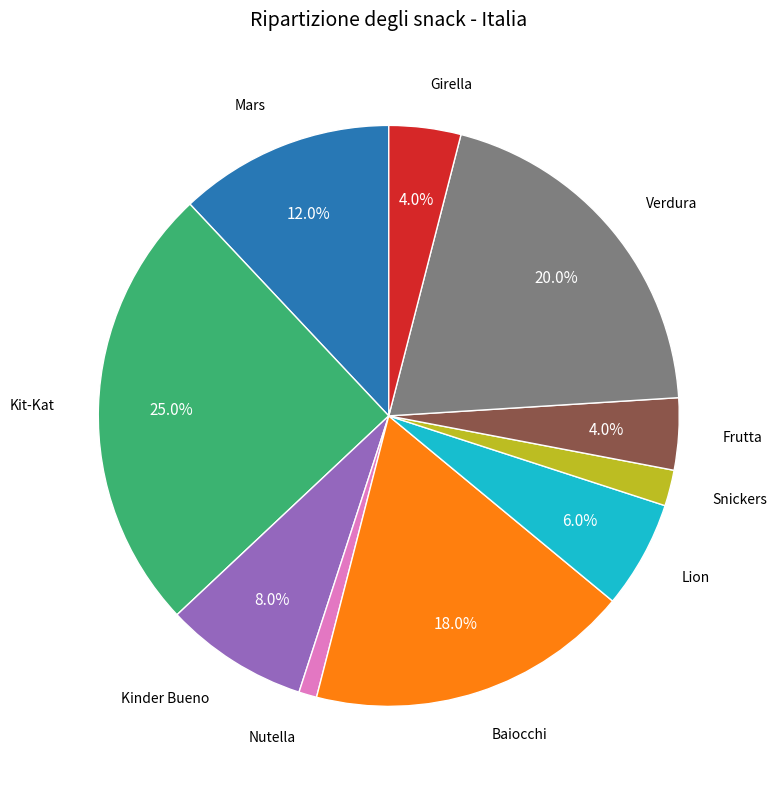

How many segments does this pie chart have?

10